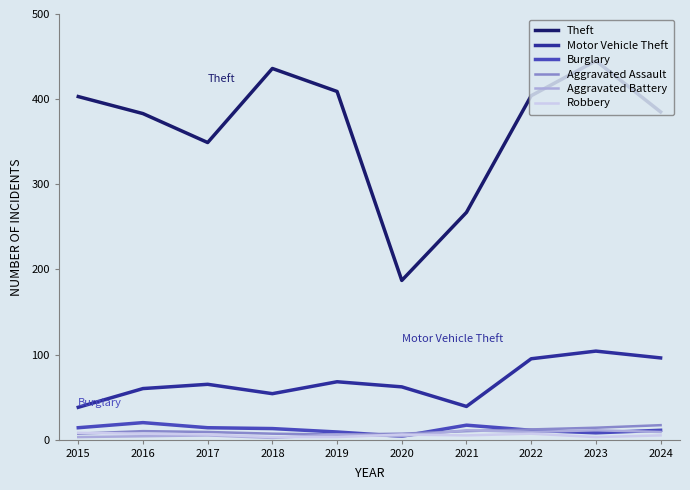

Is the value of Motor Vehicle Theft at 2021 greater than the value of Aggravated Battery at 2017?

Yes